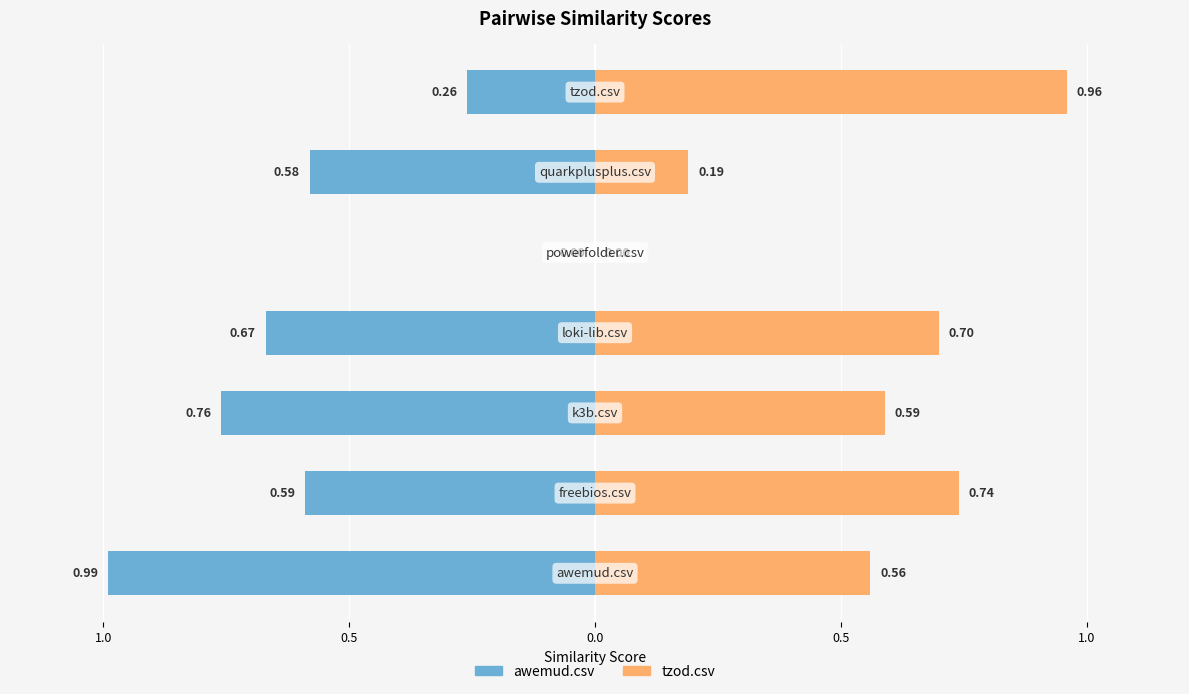

What are all the series names shown in the legend?

awemud.csv, tzod.csv